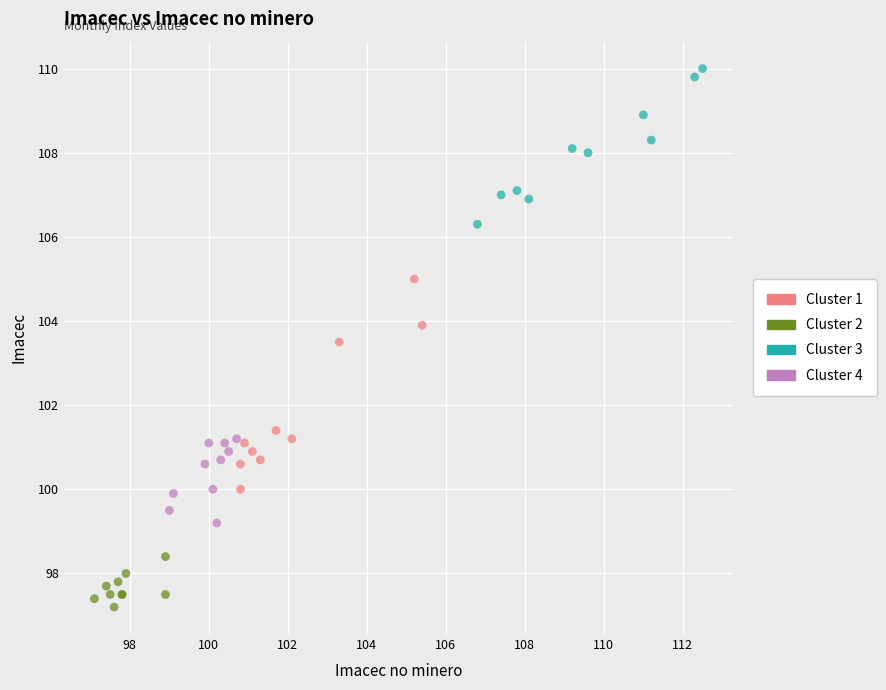

Which series reaches the maximum Y coordinate?

Cluster 3